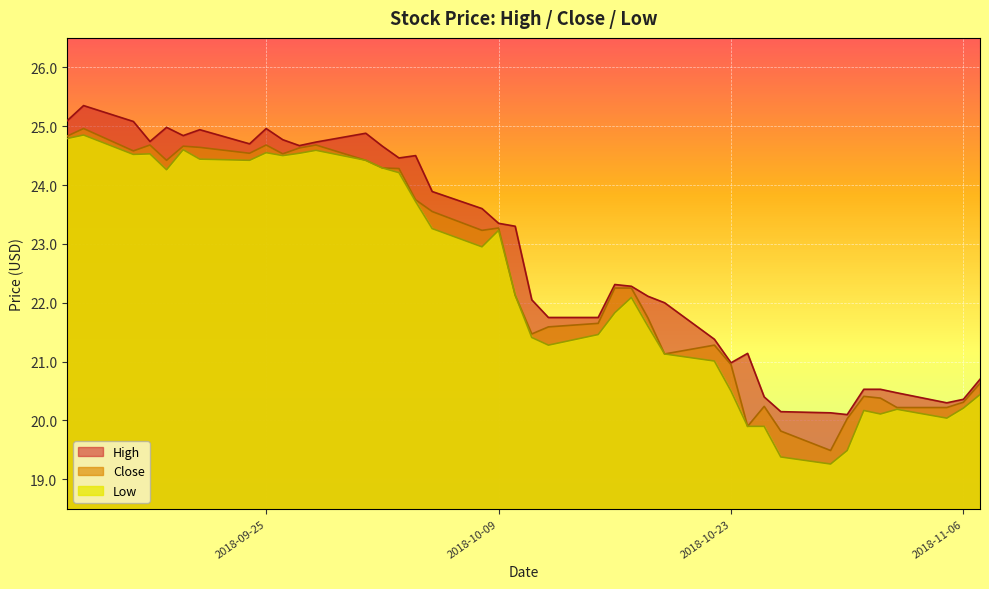

What is the difference between the second highest and minimum values in the High series?

5.0